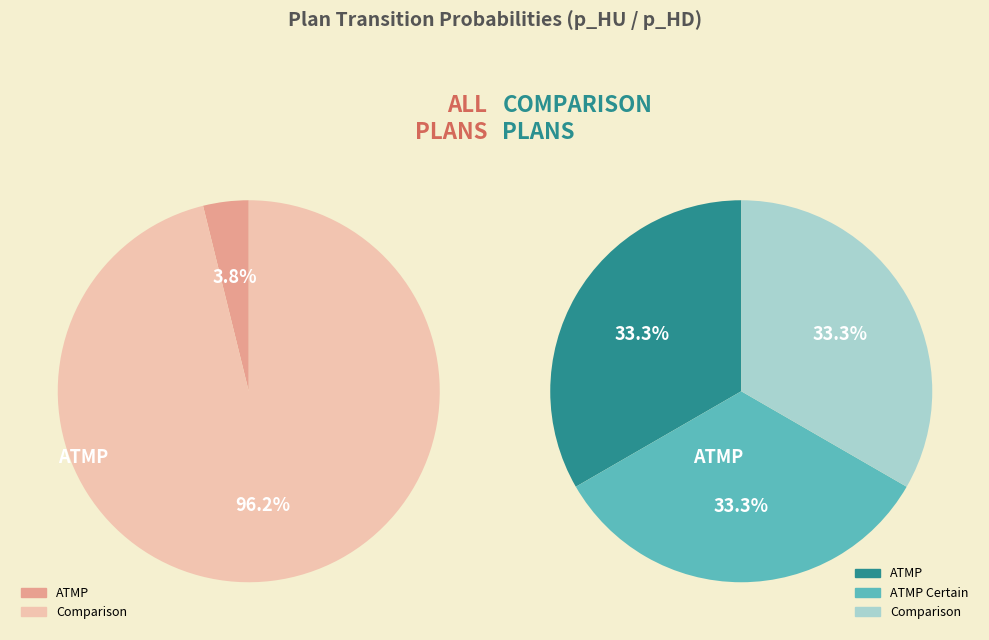

What is the largest slice in the pie chart?

Comparison